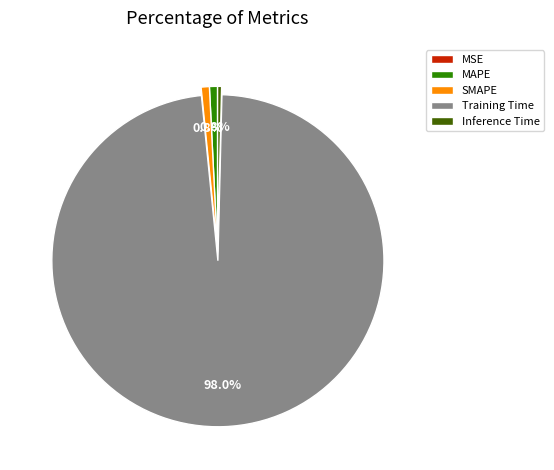

To the nearest percent, what portion does SMAPE represent?

1%